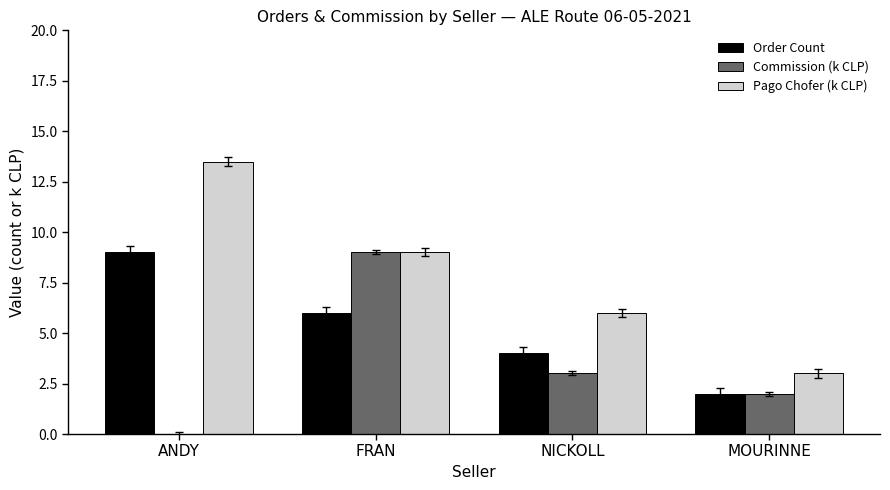

True or false: Order Count has a value of 6.0 at FRAN.

True